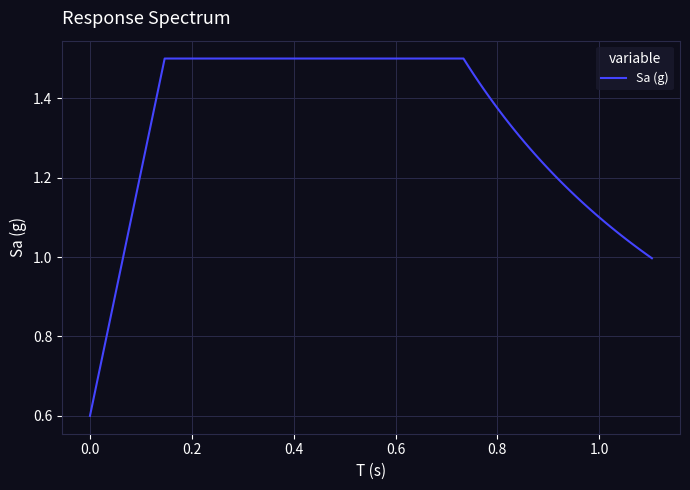

What is the minimum value shown in the chart?

0.6